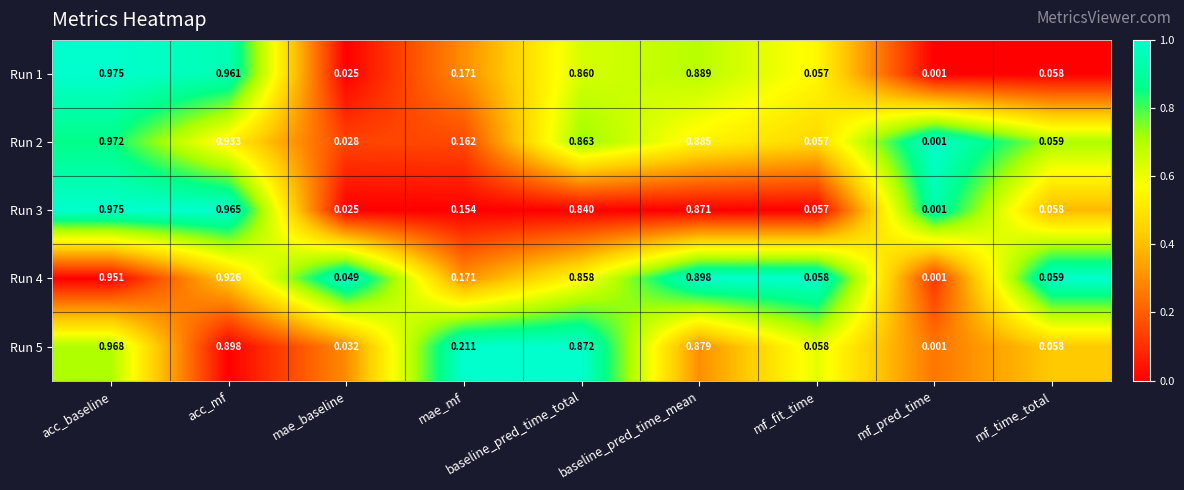

List the labels in order of Run 2 value, largest first.

acc_baseline, acc_mf, baseline_pred_time_mean, baseline_pred_time_total, mae_mf, mf_time_total, mf_fit_time, mae_baseline, mf_pred_time